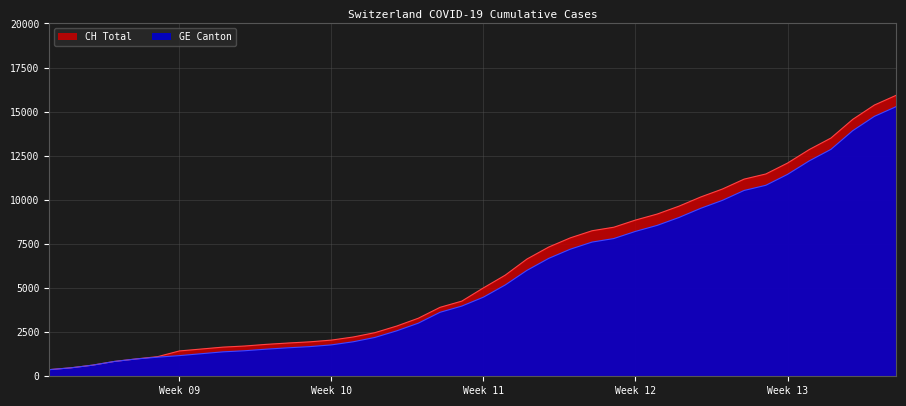

What is the smallest value displayed?

375